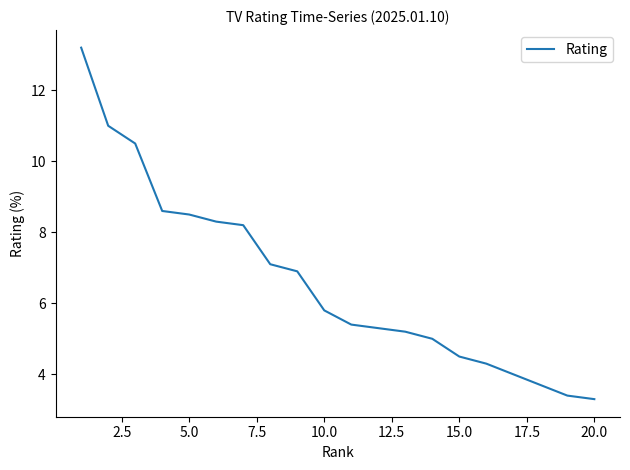

What is the minimum value shown in the chart?

3.3